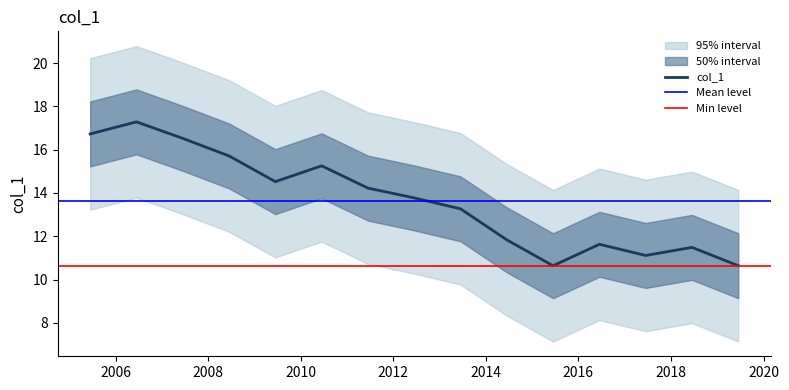

True or false: the data shows 10.6 at 2015-06-15.

True